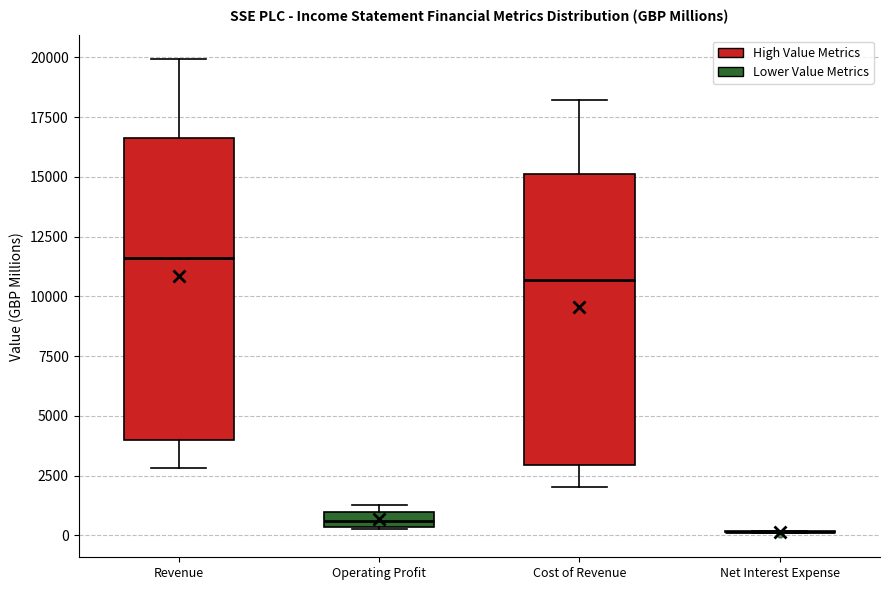

Where is the lower edge of the box for Operating Profit on the y-axis? The values are not printed on the chart, so give them approximately, as read against the axis.

500